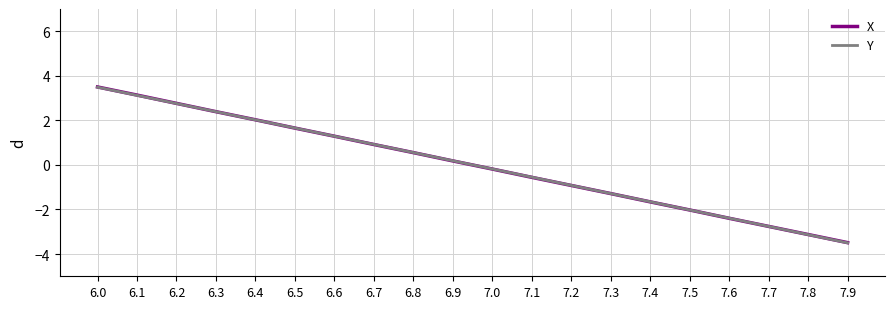

Rank the categories by Y value from highest to lowest.

6.0, 6.1, 6.2, 6.3, 6.4, 6.5, 6.6, 6.7, 6.8, 6.9, 7.0, 7.1, 7.2, 7.3, 7.4, 7.5, 7.6, 7.7, 7.8, 7.9